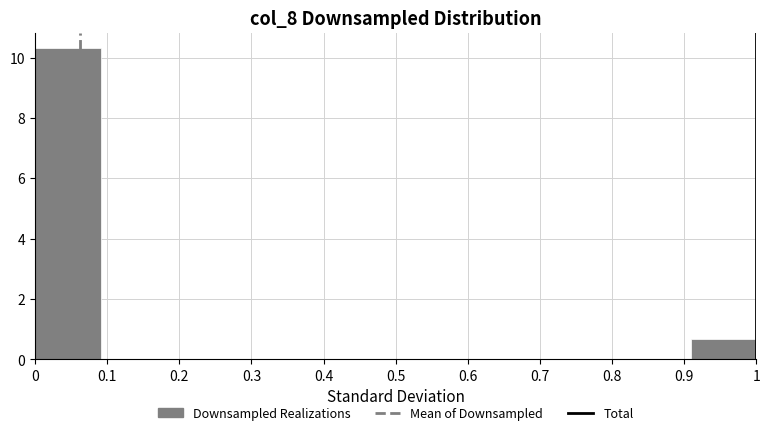

Reading left to right, list every bar in this chart as the range it spans on the x-axis followed by its height. Neither the bar edges nor the heights are printed on the chart, so give them approximately, as read against the axes.

0.00 to 0.09: 10.4
0.09 to 0.18: 0
0.18 to 0.27: 0
0.27 to 0.36: 0
0.36 to 0.45: 0
0.45 to 0.55: 0
0.55 to 0.64: 0
0.64 to 0.73: 0
0.73 to 0.82: 0
0.82 to 0.91: 0
0.91 to 1.00: 0.6